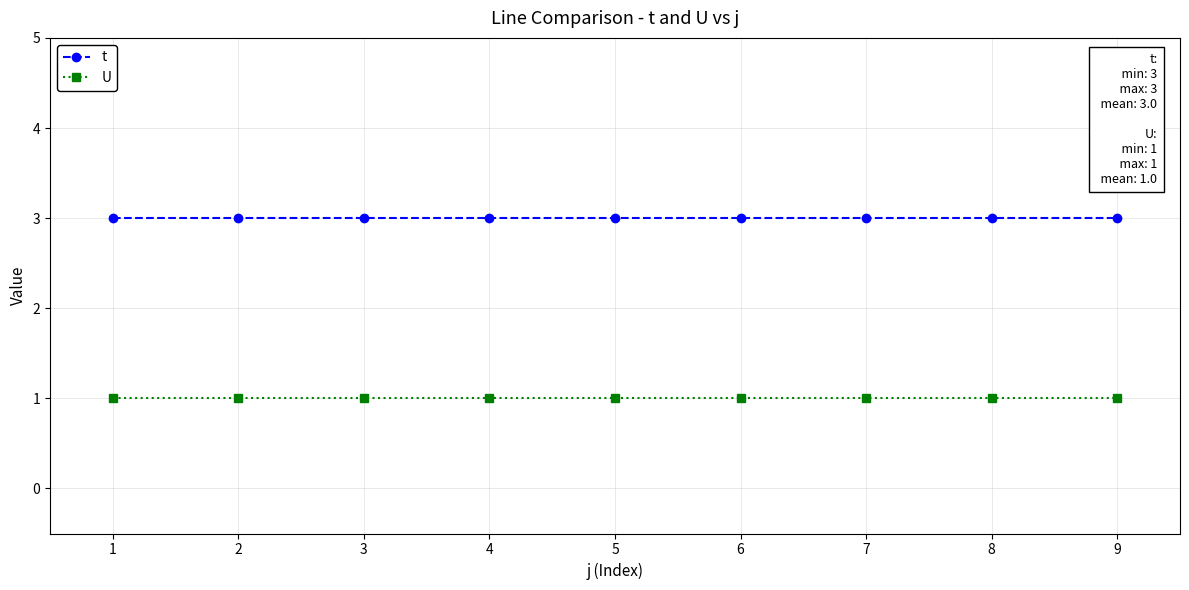

What is the value of the U point at the 3rd from the left?

1